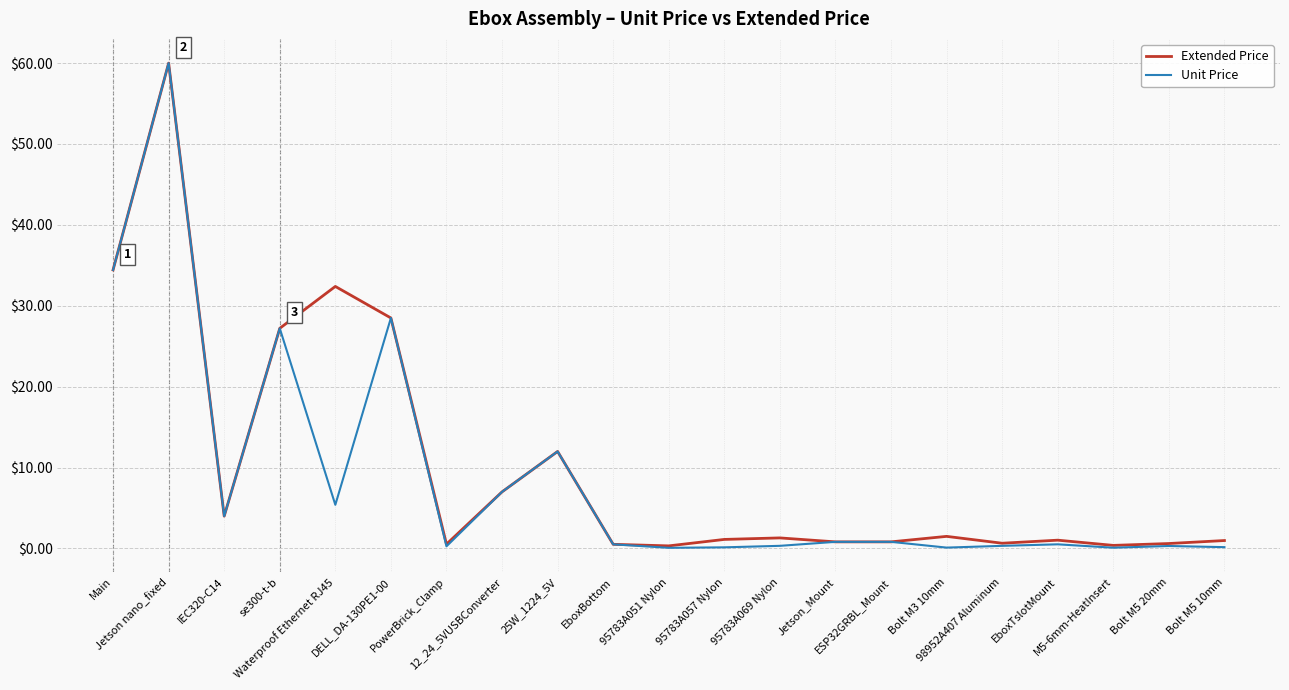

True or false: Unit Price has a value of 28.5 at DELL_DA-130PE1-00.

True